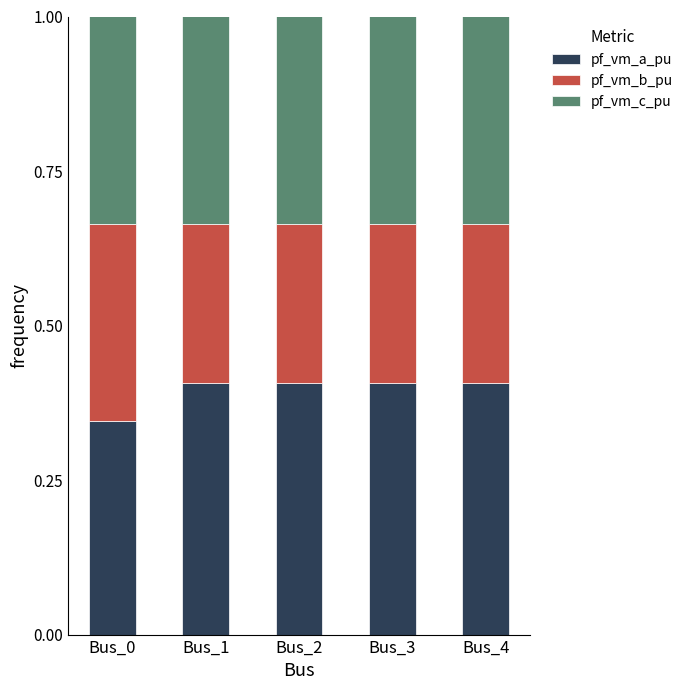

Is it true that pf_vm_a_pu equals 0.1 at Bus_0?

False